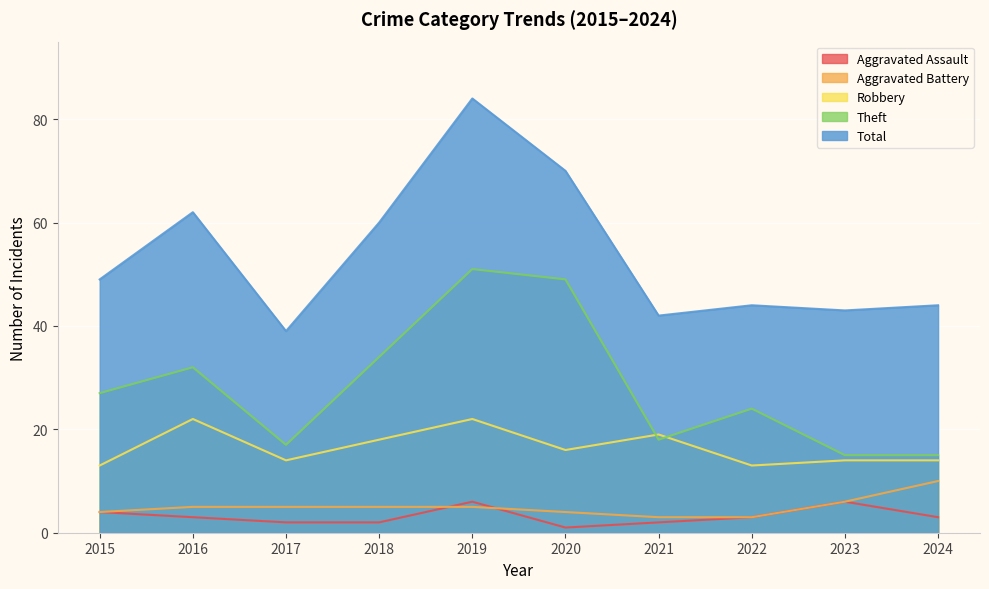

What are all the series names shown in the legend?

Aggravated Assault, Aggravated Battery, Robbery, Theft, Total